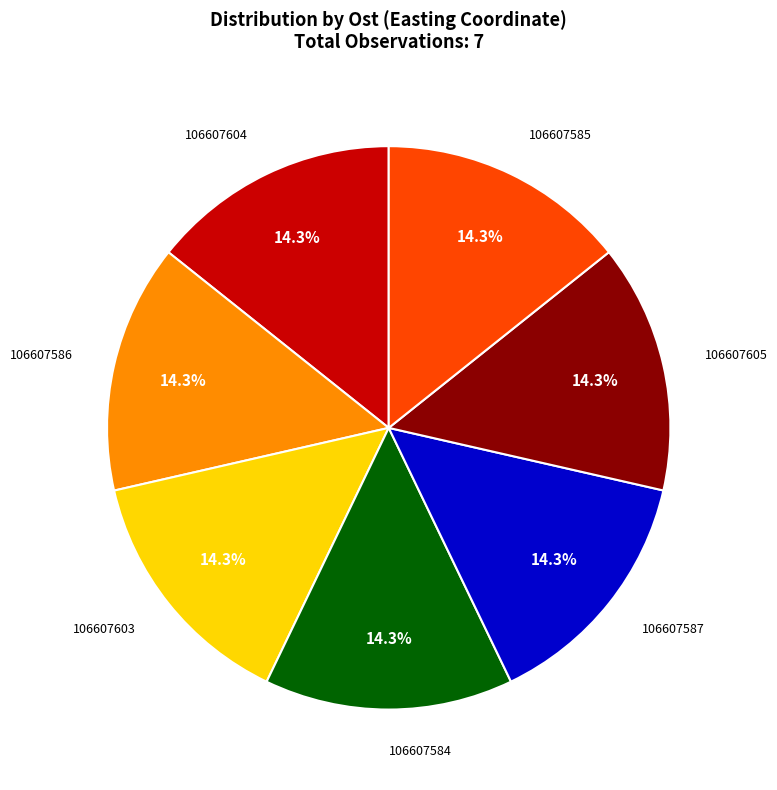

What is the ratio of the value at 106607603 to the value at 106607585?

1.0